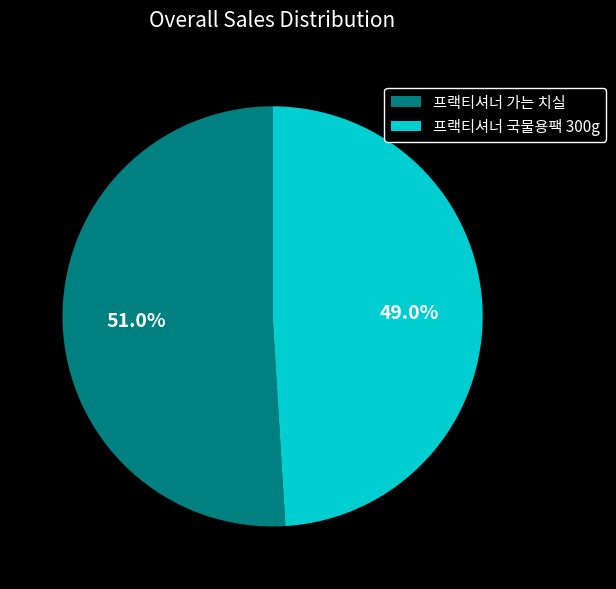

How many segments does this pie chart have?

2